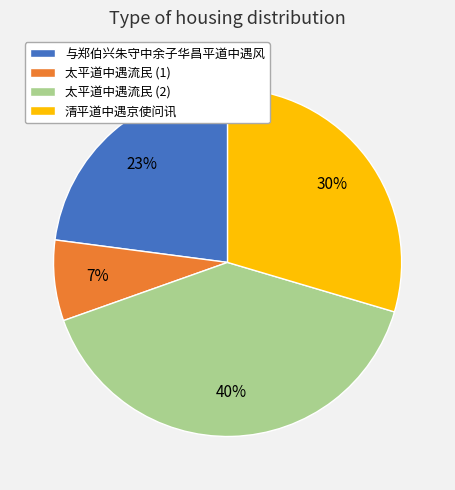

To the nearest percent, what is the combined percentage of 与郑伯兴朱守中余子华昌平道中遇风 and 清平道中遇京使问讯?

53%